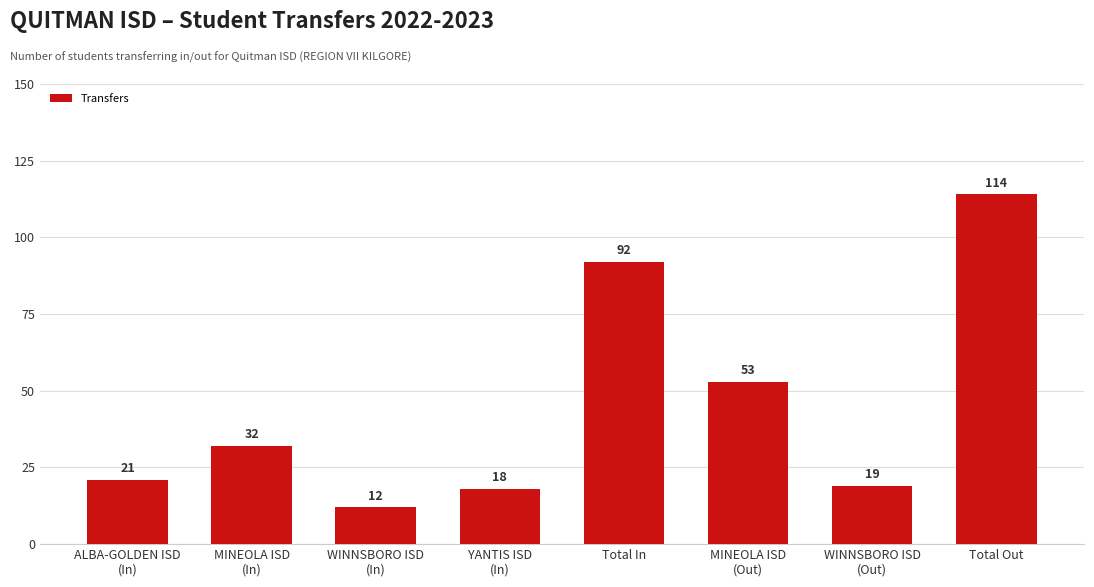

How many series are shown in this chart?

1